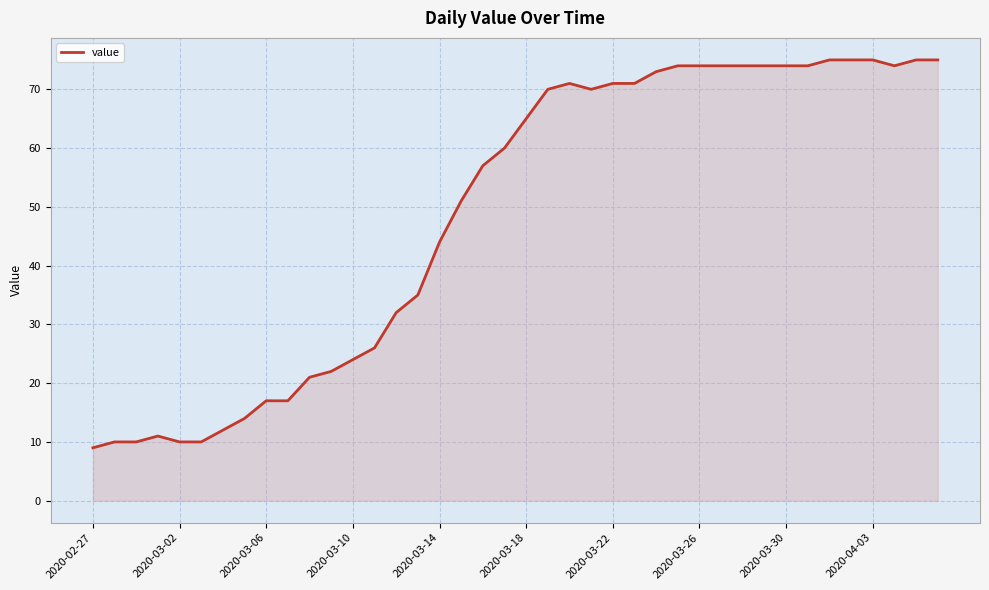

What is the minimum value shown in the chart?

9